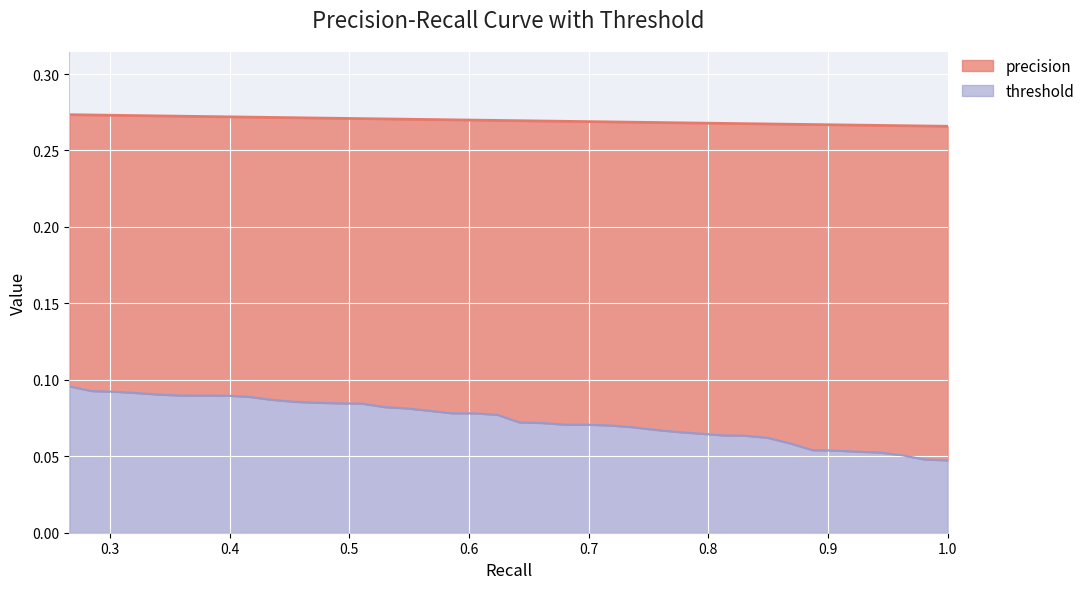

The threshold series shows 0.1 at 1.0. True or false?

False